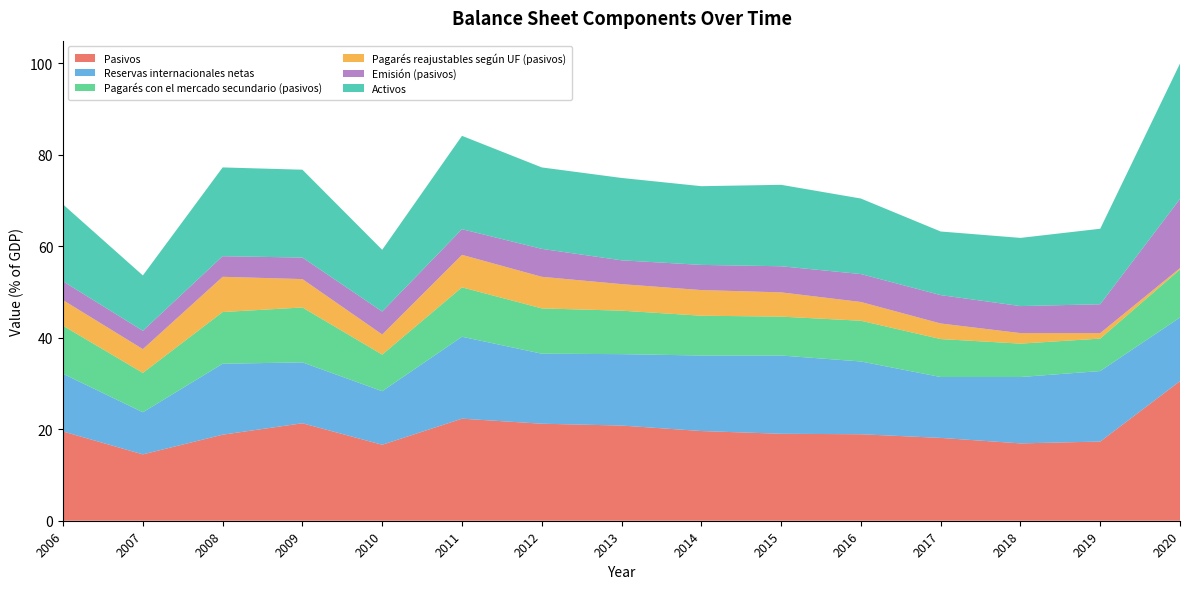

Reading left to right, list all the values displayed in this chart.

Pasivos: 19.5	14.5	18.8	21.3	16.6	22.3	21.2	20.8	19.6	19.0	18.9	18.1	16.9	17.3	30.5
Reservas internacionales netas: 12.6	9.2	15.5	13.3	11.7	17.9	15.3	15.6	16.5	17.1	15.9	13.3	14.5	15.4	13.9
Pagarés con el mercado secundario (pasivos): 10.5	8.6	11.3	12.0	8.0	10.8	9.9	9.5	8.7	8.5	8.9	8.3	7.3	7.1	10.5
Pagarés reajustables según UF (pasivos): 5.6	5.2	7.7	6.2	4.4	7.1	6.9	5.8	5.6	5.3	4.1	3.4	2.3	1.2	0.3
Emisión (pasivos): 4.1	4.0	4.5	4.7	5.0	5.6	6.1	5.2	5.5	5.7	6.1	6.2	5.9	6.3	15.1
Activos: 16.8	12.1	19.4	19.2	13.5	20.4	17.8	18.0	17.2	17.8	16.5	13.9	14.9	16.5	29.6